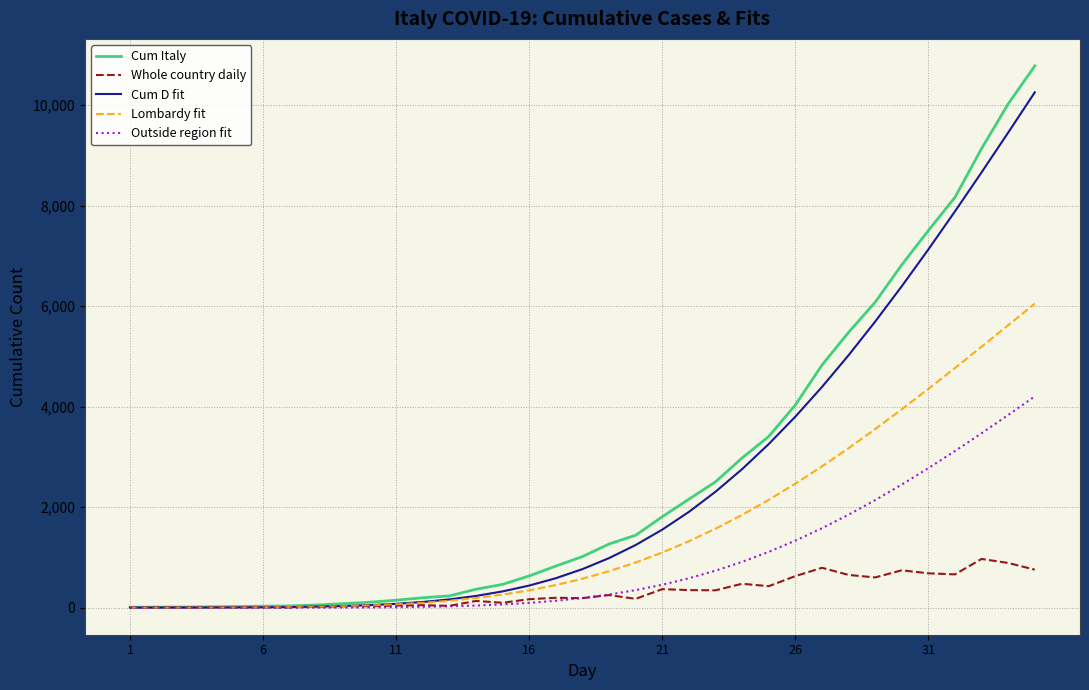

What is the greatest value displayed?

10779.0